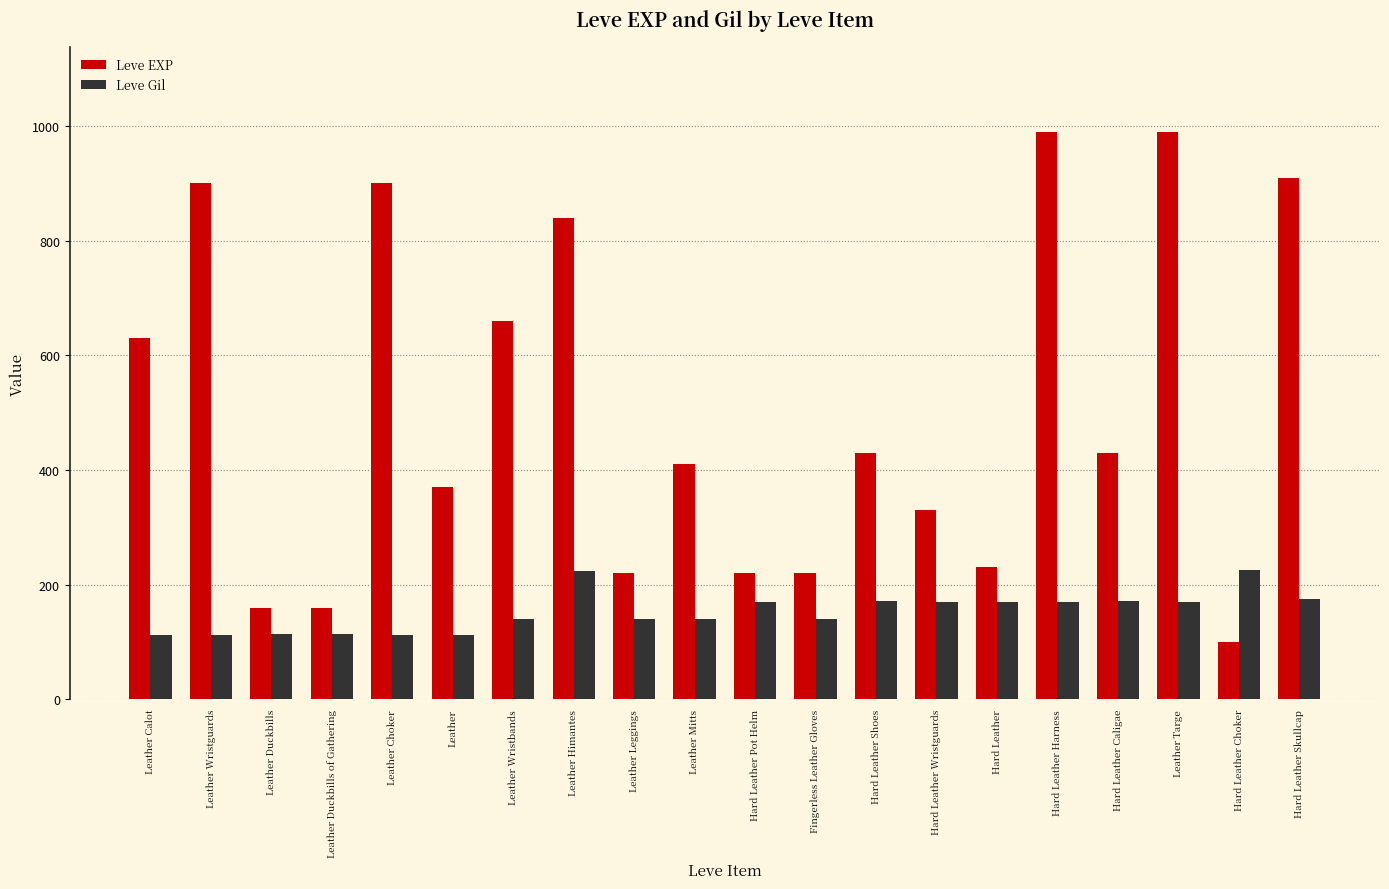

How many distinct data groups are displayed?

2